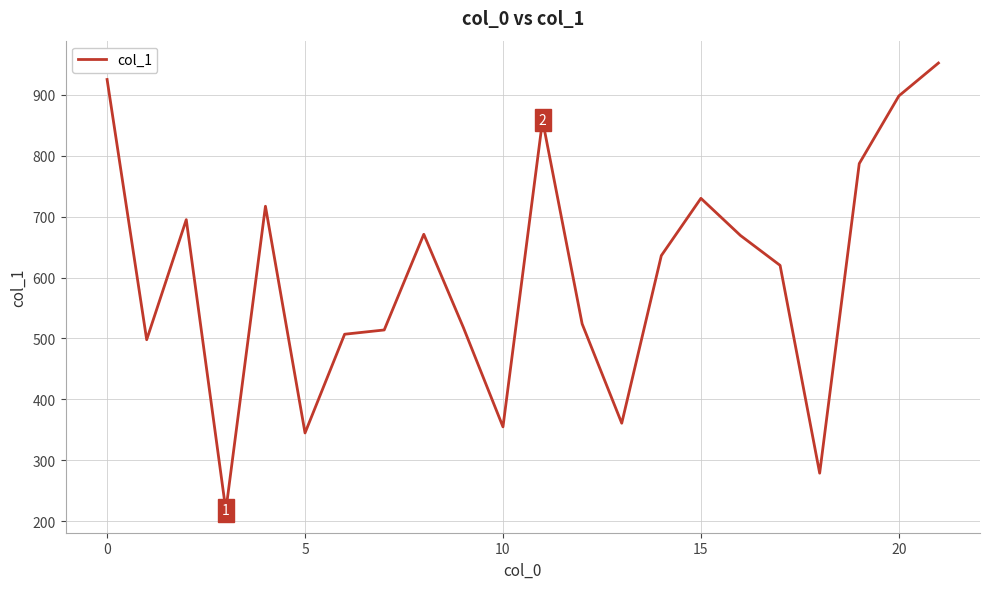

What is the smallest value displayed?

218